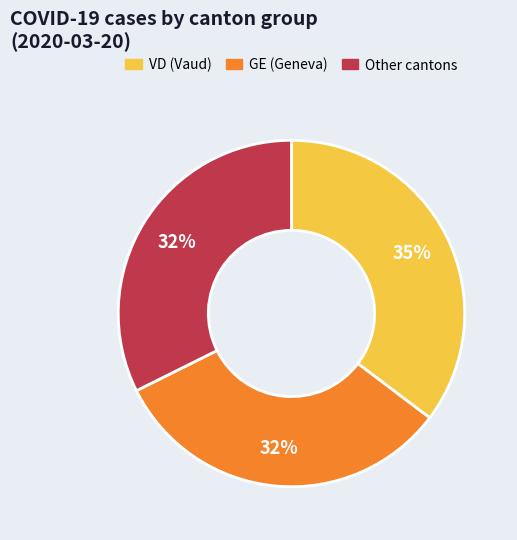

How many segments does this pie chart have?

3